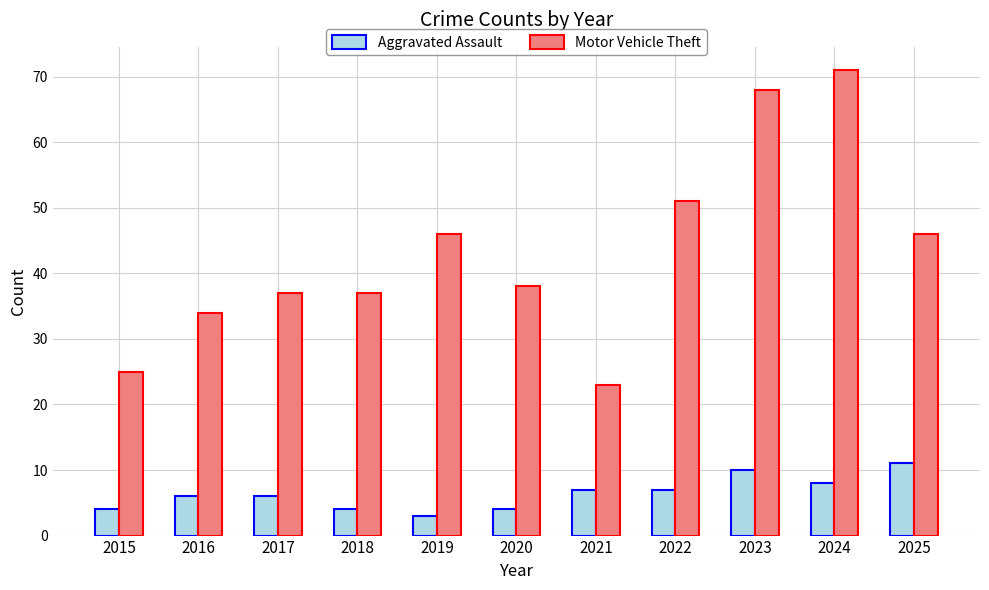

Rank the series at 2025 from lowest to highest value.

Aggravated Assault, Motor Vehicle Theft